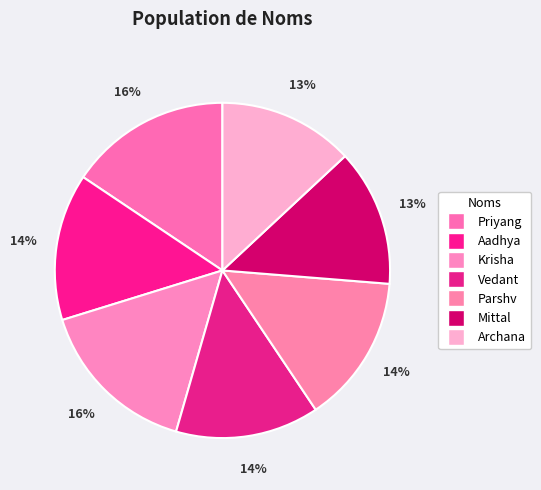

How many segments does this pie chart have?

7